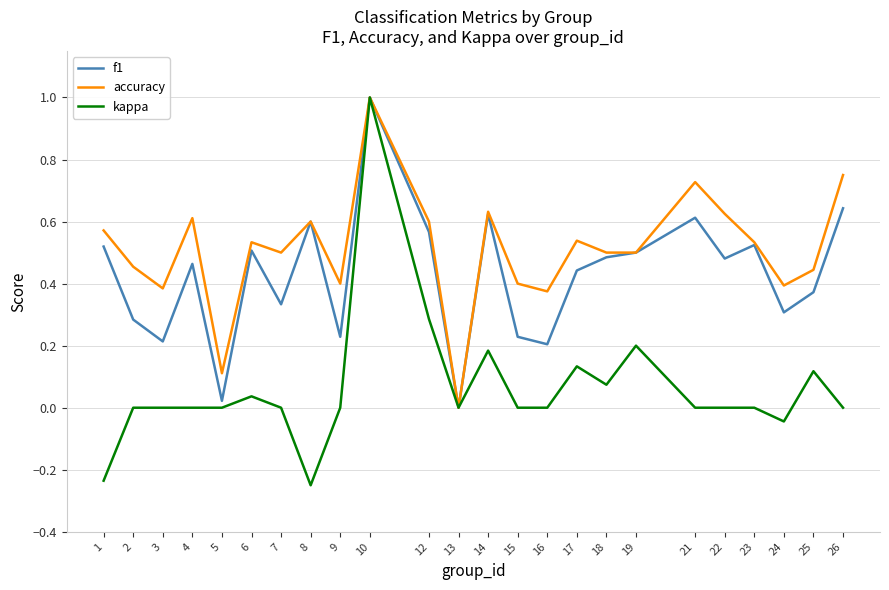

True or false: f1 has a value of 0.8 at 14.

False